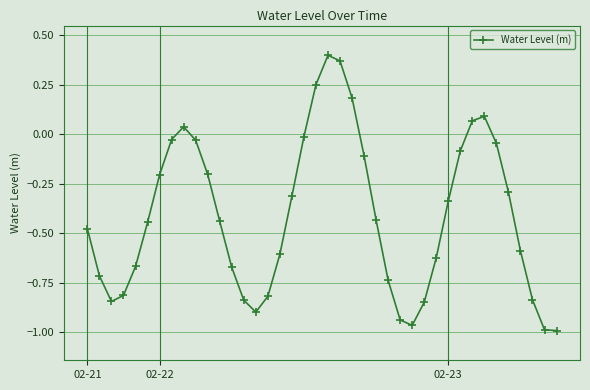

What is the sum of all values?

-16.4